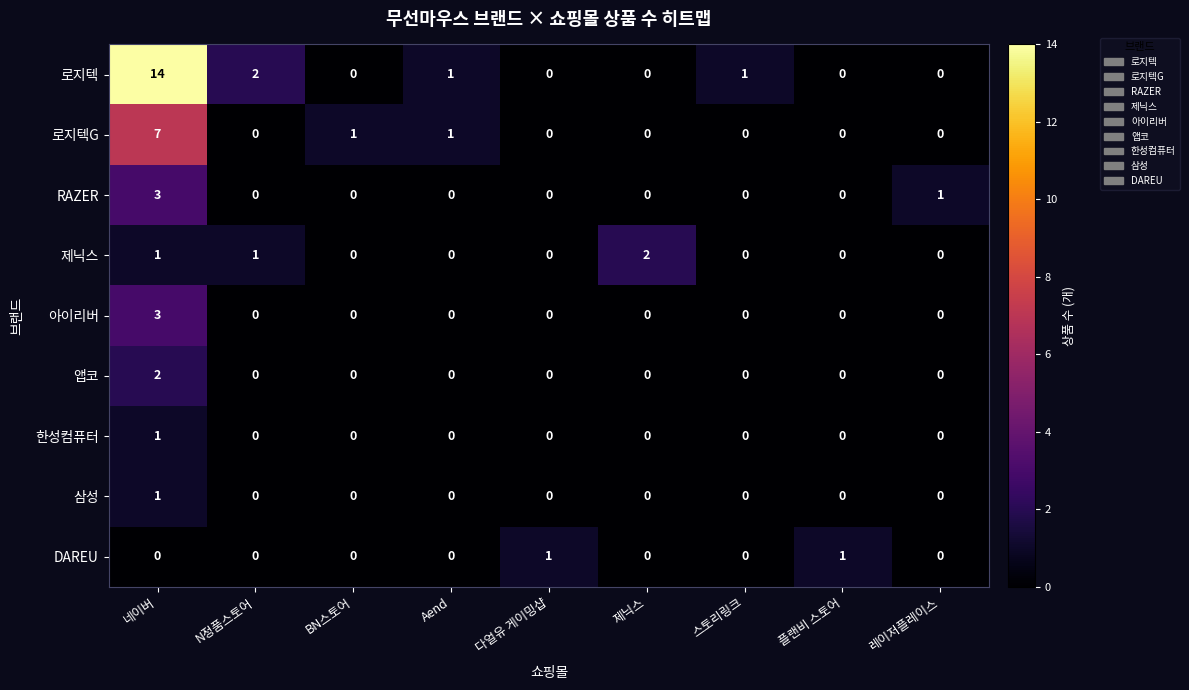

Count the DAREU values in the range 0 to 1.

9